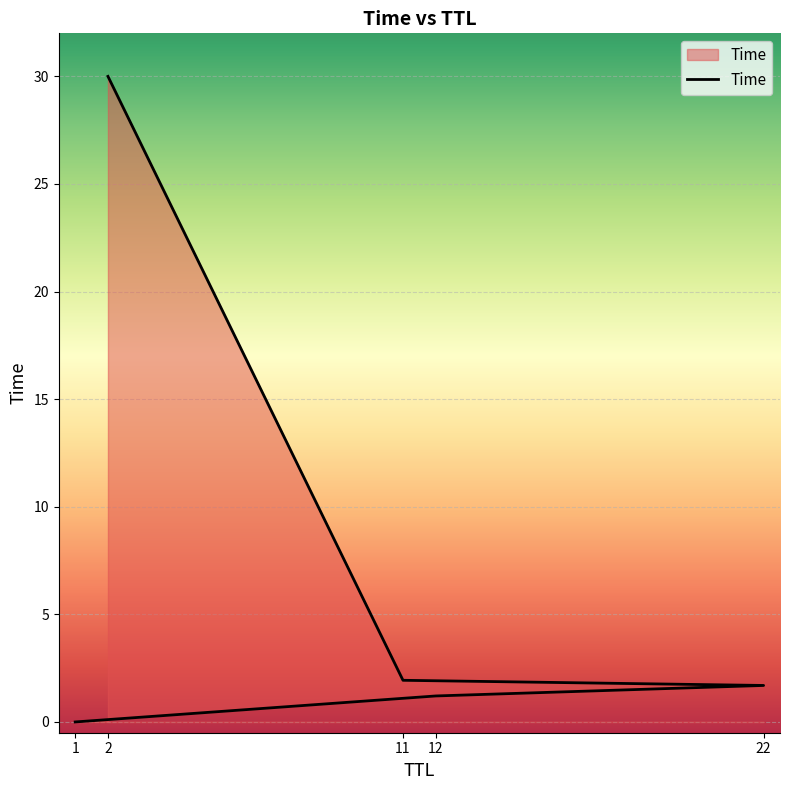

At which category does the chart reach its peak across all series?

2